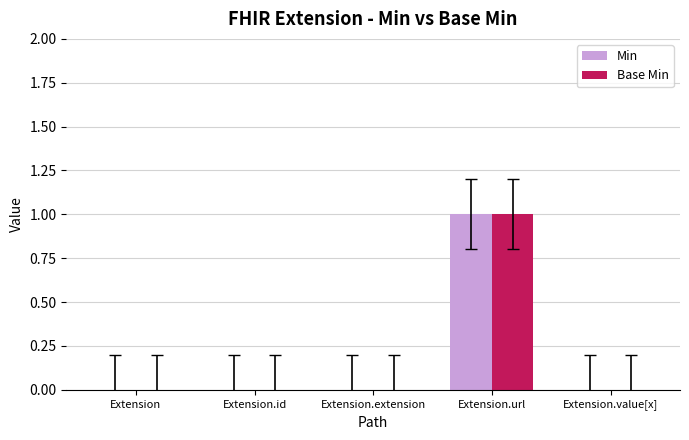

At which category does the chart reach its peak across all series?

Extension.url